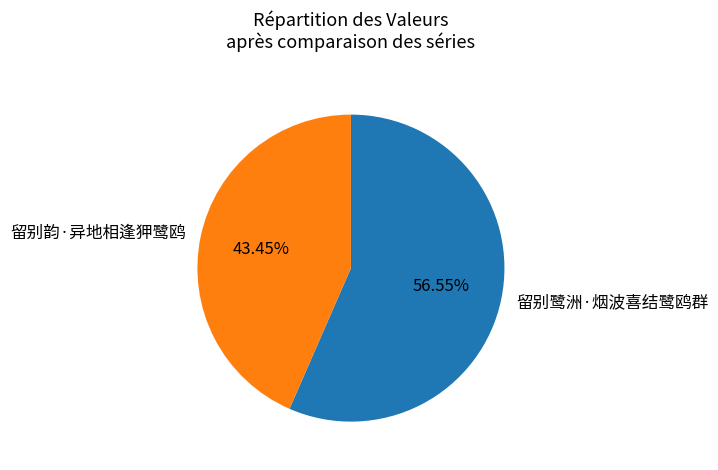

Which category has the biggest portion of the pie?

留别鹭洲·烟波喜结鹭鸥群